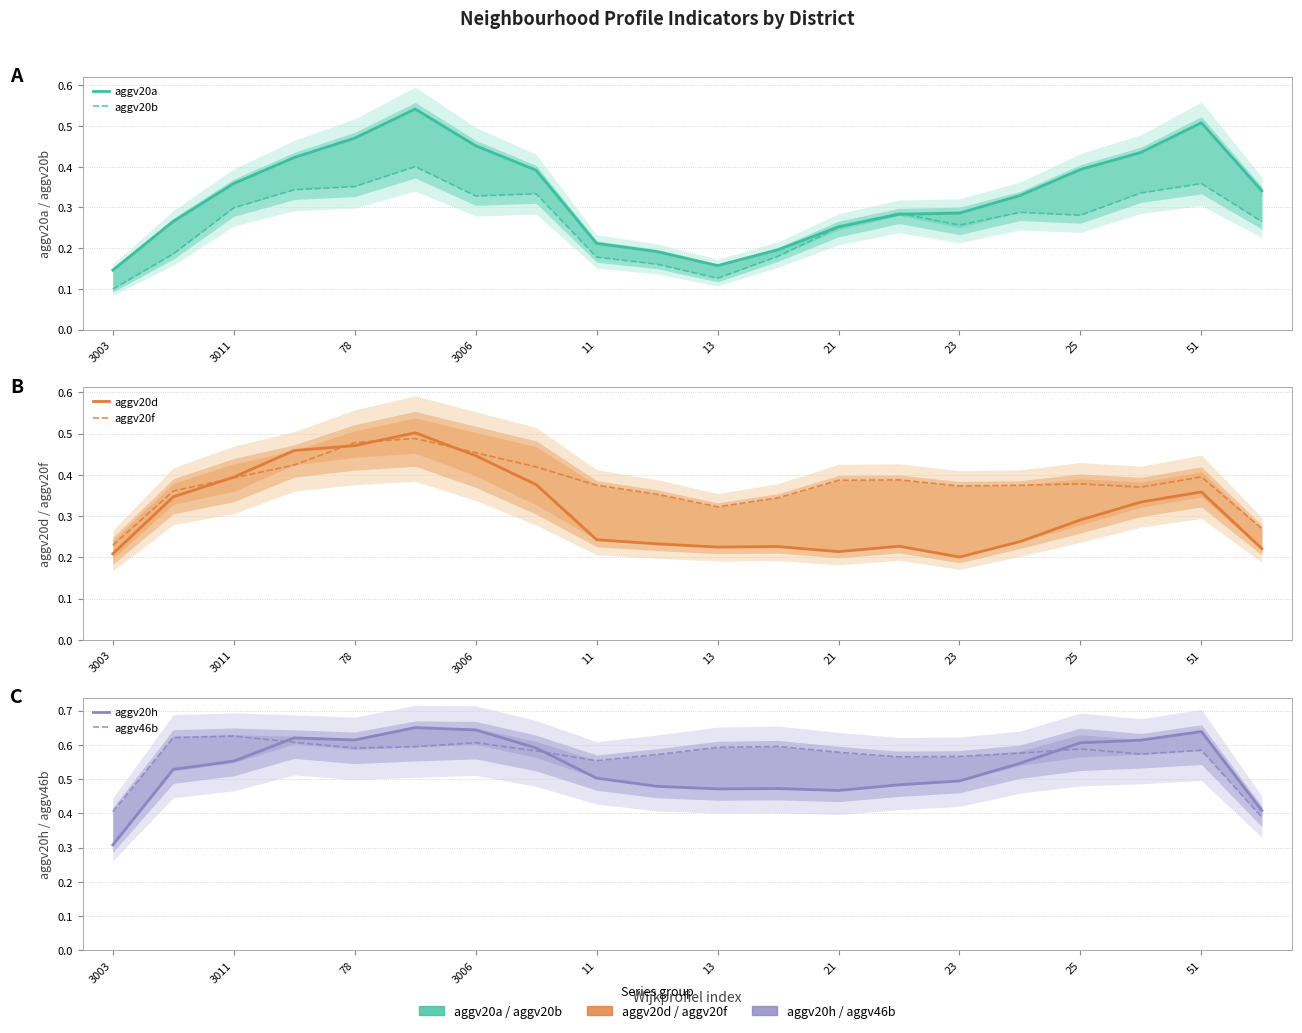

At which category does the chart reach its minimum across all series?

3003